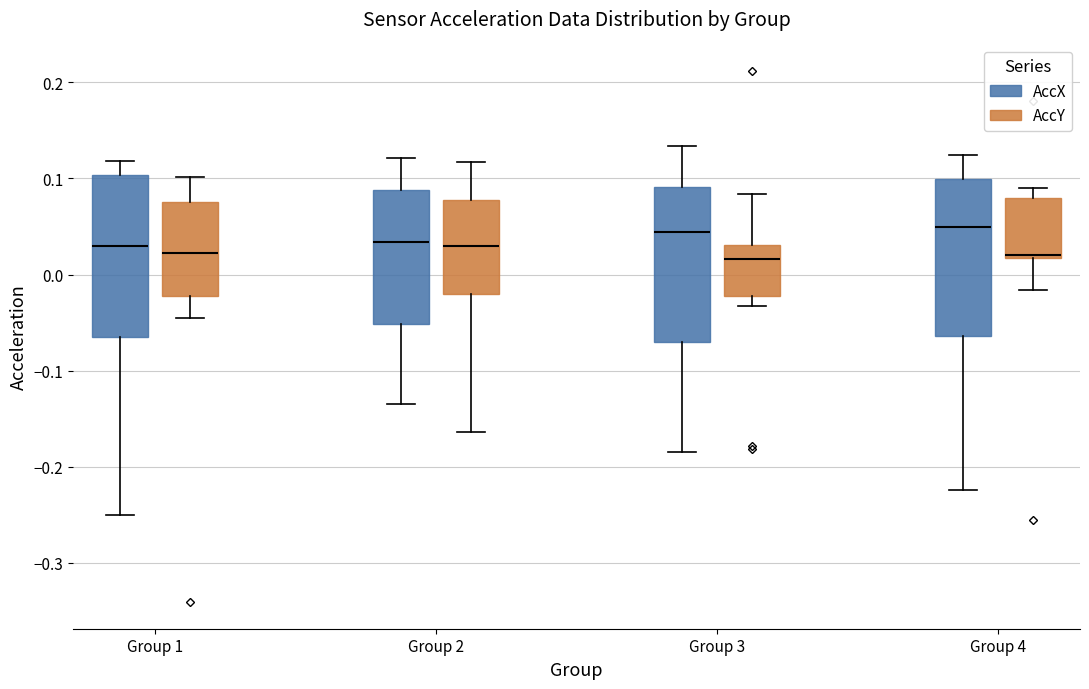

Where does the upper whisker of the box for Group 3 (AccX) end on the y-axis? The values are not printed on the chart, so give them approximately, as read against the axis.

0.13